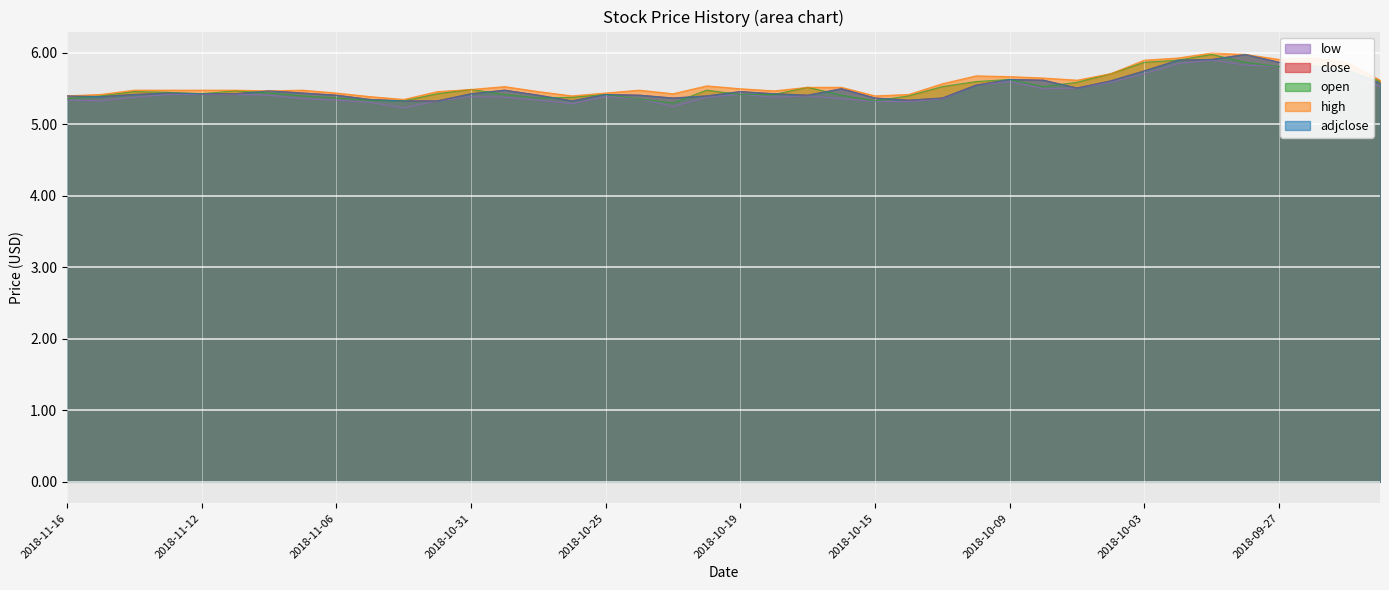

List the labels in order of open value, smallest first.

2018-10-23, 2018-11-02, 2018-10-15, 2018-11-05, 2018-11-16, 2018-10-24, 2018-11-06, 2018-10-29, 2018-10-26, 2018-11-15, 2018-11-07, 2018-10-12, 2018-10-16, 2018-10-30, 2018-10-25, 2018-10-19, 2018-10-18, 2018-11-12, 2018-11-01, 2018-11-08, 2018-11-13, 2018-11-14, 2018-11-09, 2018-10-22, 2018-10-31, 2018-10-17, 2018-10-11, 2018-10-08, 2018-10-05, 2018-10-10, 2018-09-24, 2018-10-09, 2018-10-04, 2018-09-25, 2018-09-27, 2018-09-26, 2018-10-03, 2018-09-28, 2018-10-02, 2018-10-01